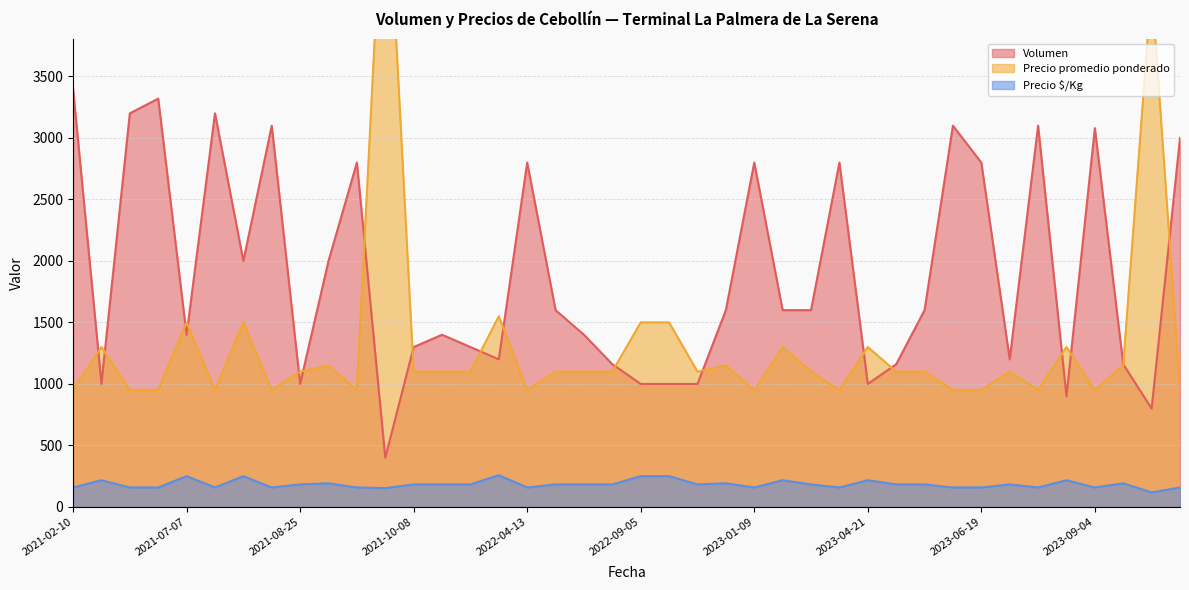

Which has a higher value, 2022-07-11 or 2022-12-12?

2022-12-12